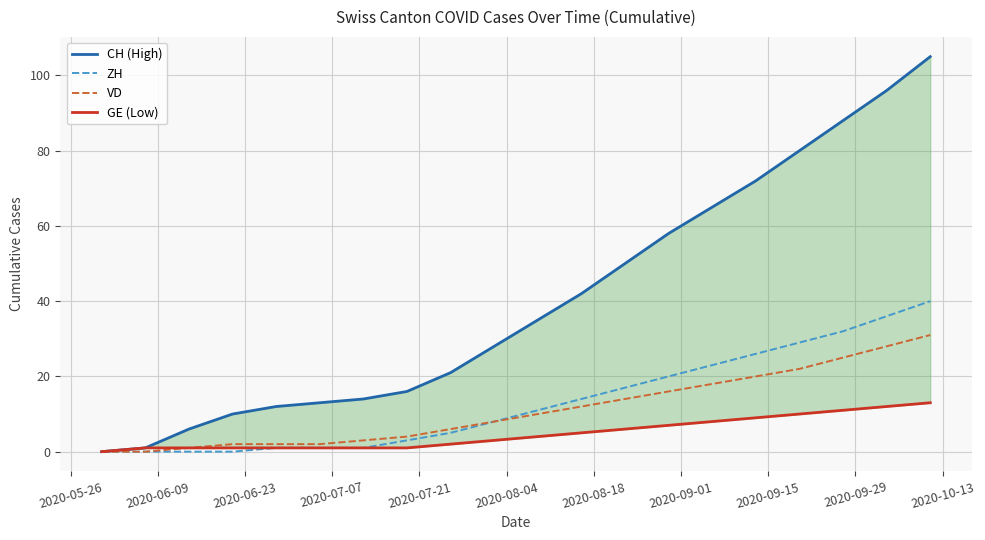

Reading right to left, transcribe all the data shown in this chart.

CH (High): 105	96	88	80	72	65	58	50	42	35	28	21	16	14	13	12	10	6	1	0
ZH: 40	36	32	29	26	23	20	17	14	11	8	5	3	1	1	1	0	0	0	0
VD: 31	28	25	22	20	18	16	14	12	10	8	6	4	3	2	2	2	1	0	0
GE (Low): 13	12	11	10	9	8	7	6	5	4	3	2	1	1	1	1	1	1	1	0